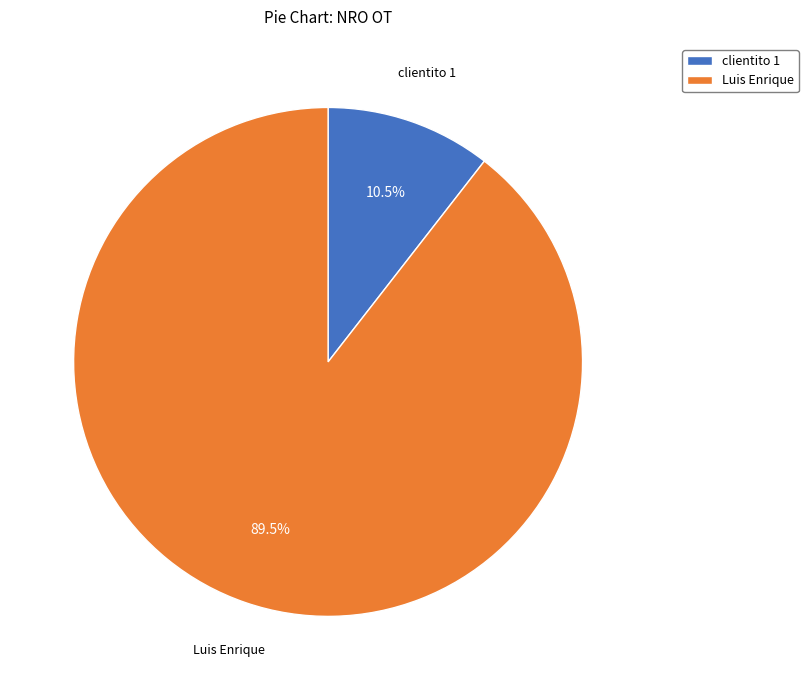

Which slice is the largest?

Luis Enrique